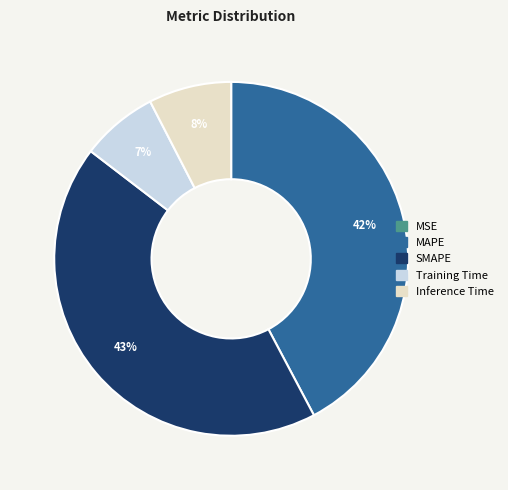

The Training Time slice represents 7% of the pie. True or false?

True